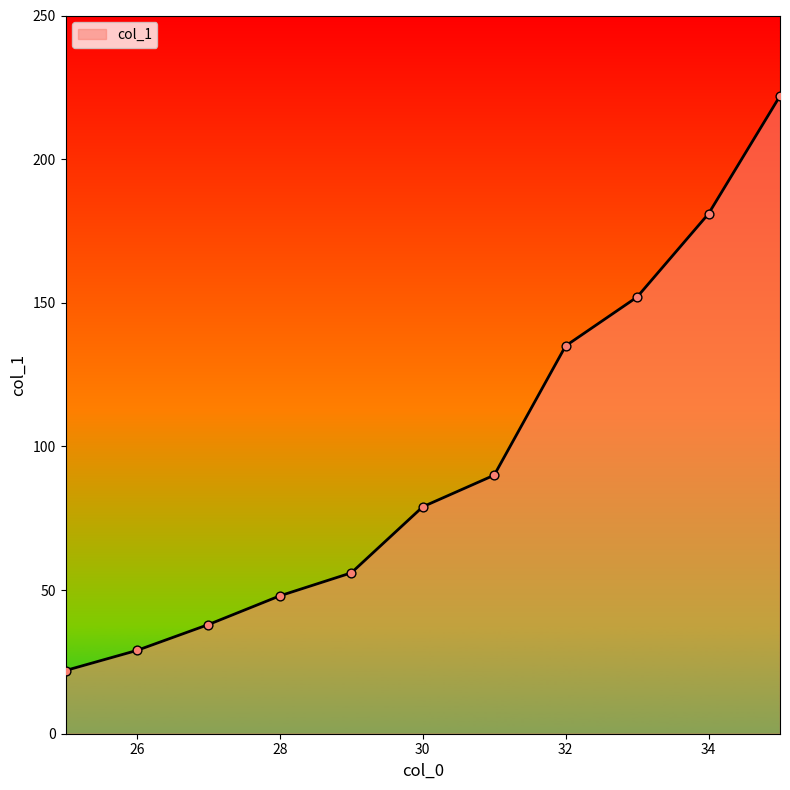

What is the greatest value displayed?

222